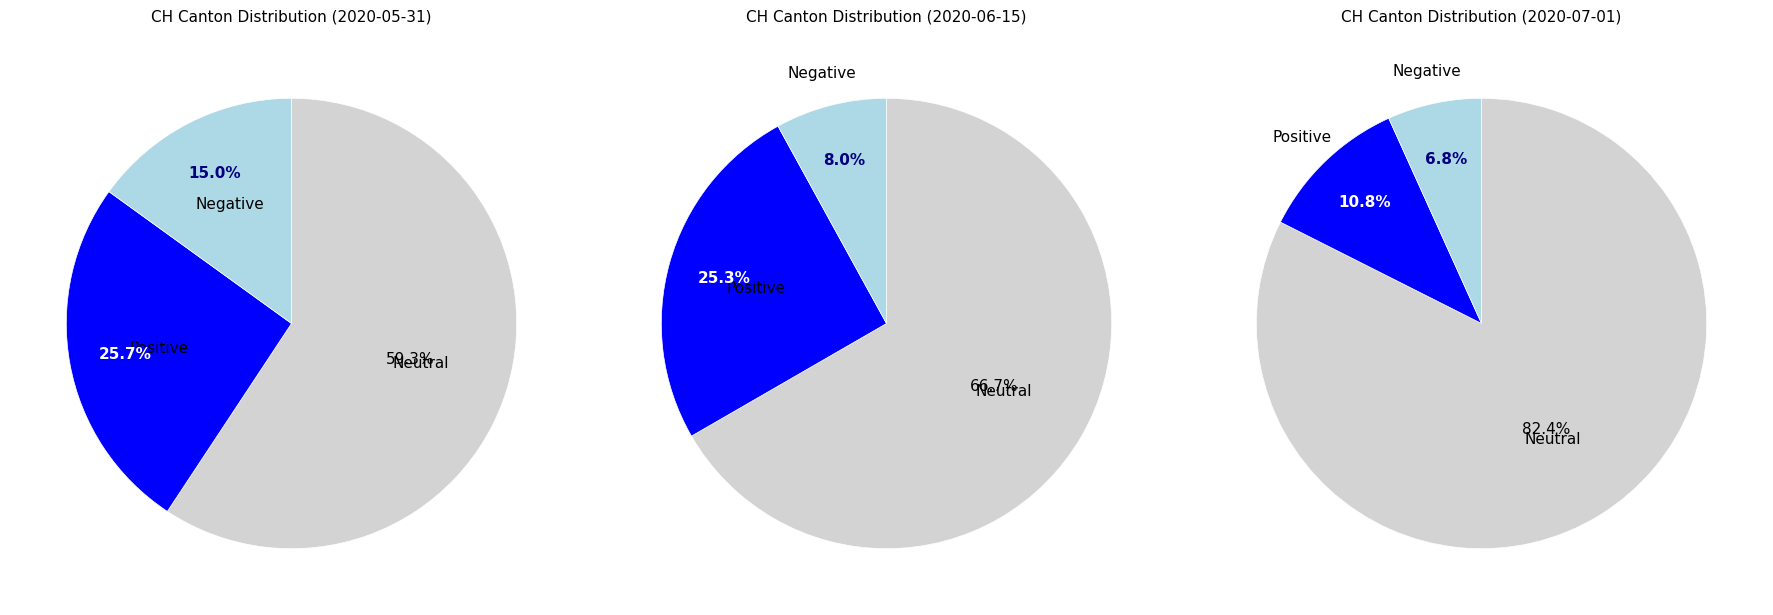

Does 10 account for over 50% of the chart?

No